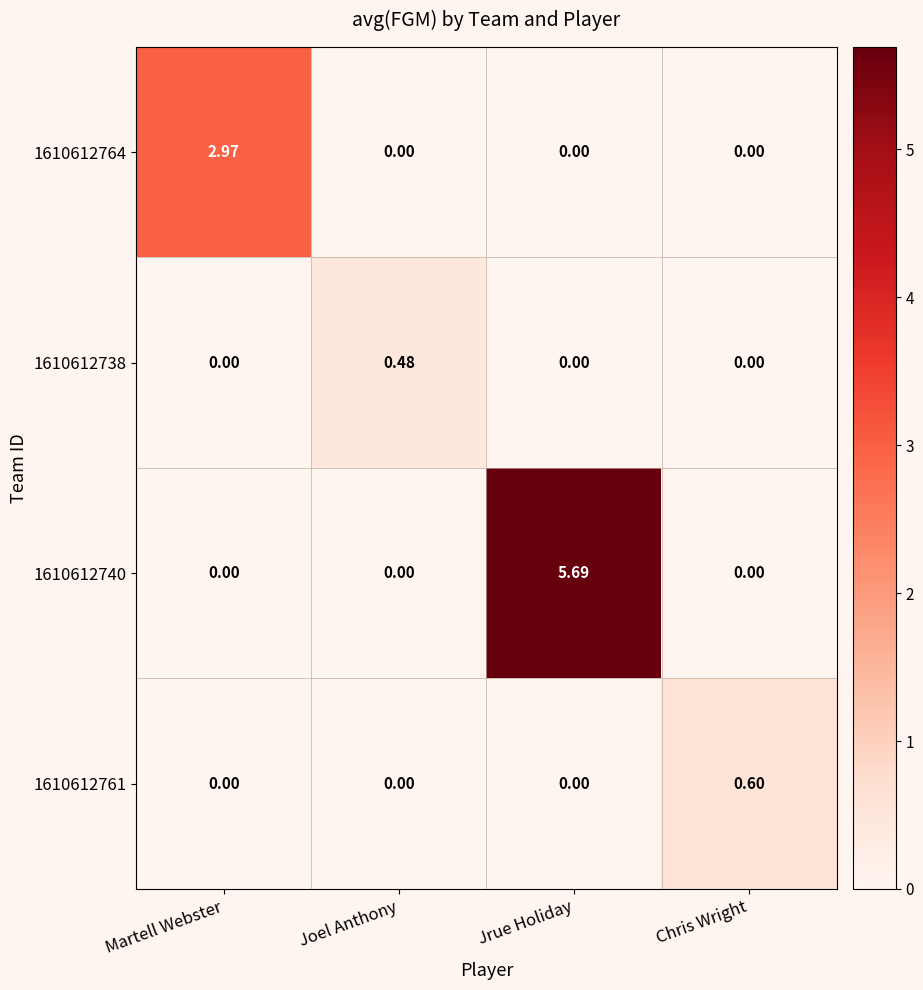

At which category is the sum across all series the highest?

Jrue Holiday